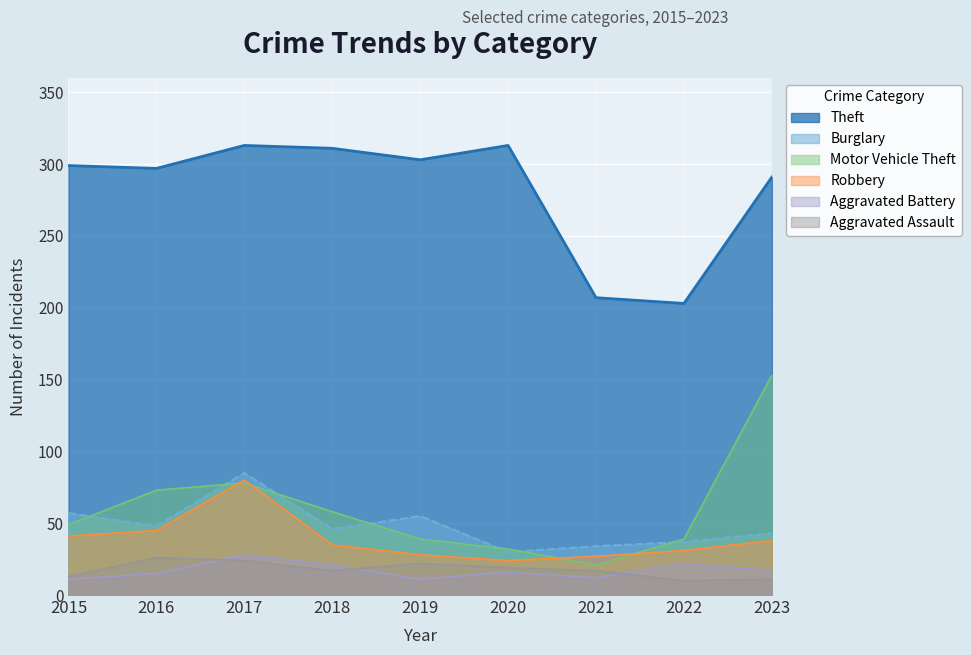

What is the minimum value for Aggravated Assault?

10